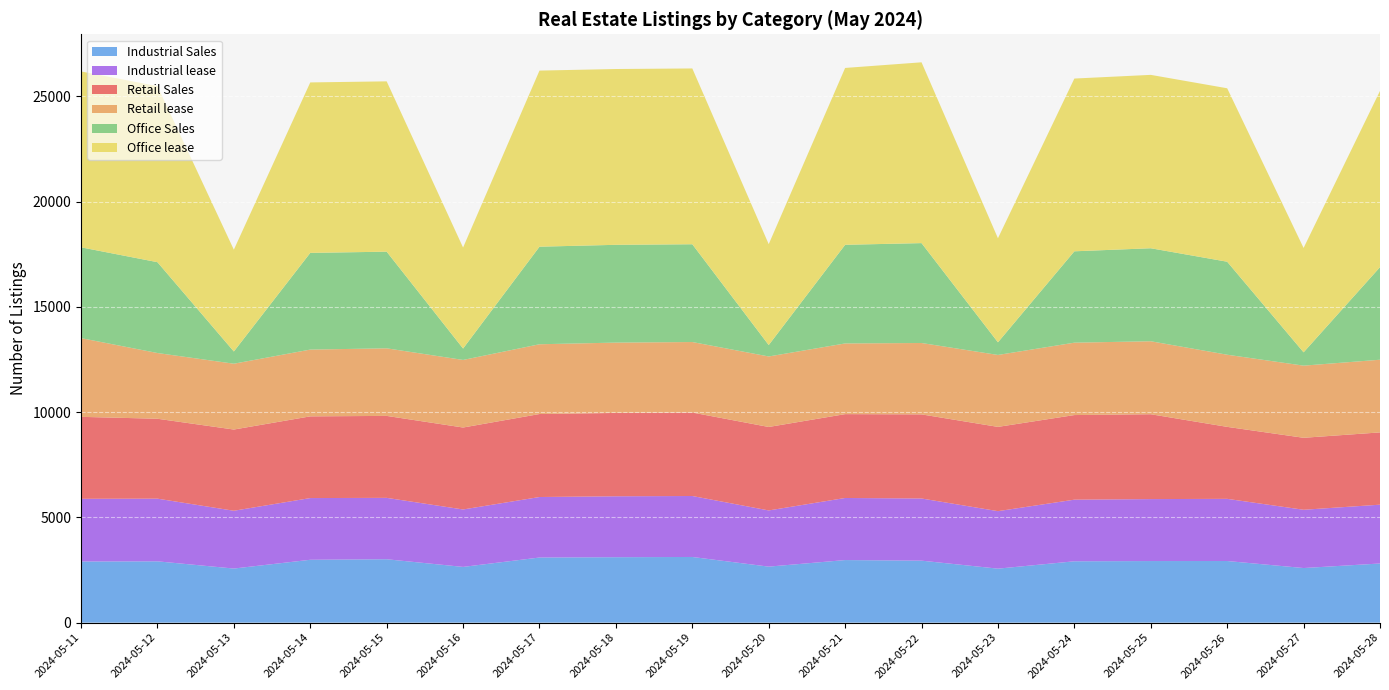

Reading right to left, extract all data points from this chart.

Retail Sales: 2024-05-28=3434	2024-05-27=3420	2024-05-26=3420	2024-05-25=4032	2024-05-24=4020	2024-05-23=4004	2024-05-22=3996	2024-05-21=3984	2024-05-20=3966	2024-05-19=3966	2024-05-18=3960	2024-05-17=3943	2024-05-16=3894	2024-05-15=3894	2024-05-14=3882	2024-05-13=3859	2024-05-12=3797	2024-05-11=3894
Retail lease: 2024-05-28=3453	2024-05-27=3428	2024-05-26=3428	2024-05-25=3468	2024-05-24=3440	2024-05-23=3418	2024-05-22=3392	2024-05-21=3359	2024-05-20=3350	2024-05-19=3350	2024-05-18=3342	2024-05-17=3315	2024-05-16=3211	2024-05-15=3211	2024-05-14=3173	2024-05-13=3128	2024-05-12=3123	2024-05-11=3741
Office Sales: 2024-05-28=4399	2024-05-27=633	2024-05-26=4419	2024-05-25=4419	2024-05-24=4341	2024-05-23=601	2024-05-22=4746	2024-05-21=4687	2024-05-20=543	2024-05-19=4646	2024-05-18=4646	2024-05-17=4636	2024-05-16=542	2024-05-15=4592	2024-05-14=4595	2024-05-13=581	2024-05-12=4316	2024-05-11=4314
Office lease: 2024-05-28=8373	2024-05-27=4959	2024-05-26=8241	2024-05-25=8238	2024-05-24=8208	2024-05-23=4944	2024-05-22=8591	2024-05-21=8403	2024-05-20=4793	2024-05-19=8353	2024-05-18=8353	2024-05-17=8367	2024-05-16=4799	2024-05-15=8093	2024-05-14=8099	2024-05-13=4837	2024-05-12=8364	2024-05-11=8357
Industrial Sales: 2024-05-28=2810	2024-05-27=2594	2024-05-26=2928	2024-05-25=2926	2024-05-24=2915	2024-05-23=2565	2024-05-22=2945	2024-05-21=2973	2024-05-20=2661	2024-05-19=3120	2024-05-18=3109	2024-05-17=3094	2024-05-16=2648	2024-05-15=3012	2024-05-14=2987	2024-05-13=2570	2024-05-12=2913	2024-05-11=2905
Industrial lease: 2024-05-28=2795	2024-05-27=2769	2024-05-26=2954	2024-05-25=2944	2024-05-24=2928	2024-05-23=2732	2024-05-22=2954	2024-05-21=2950	2024-05-20=2670	2024-05-19=2897	2024-05-18=2895	2024-05-17=2875	2024-05-16=2729	2024-05-15=2917	2024-05-14=2932	2024-05-13=2746	2024-05-12=2978	2024-05-11=2979